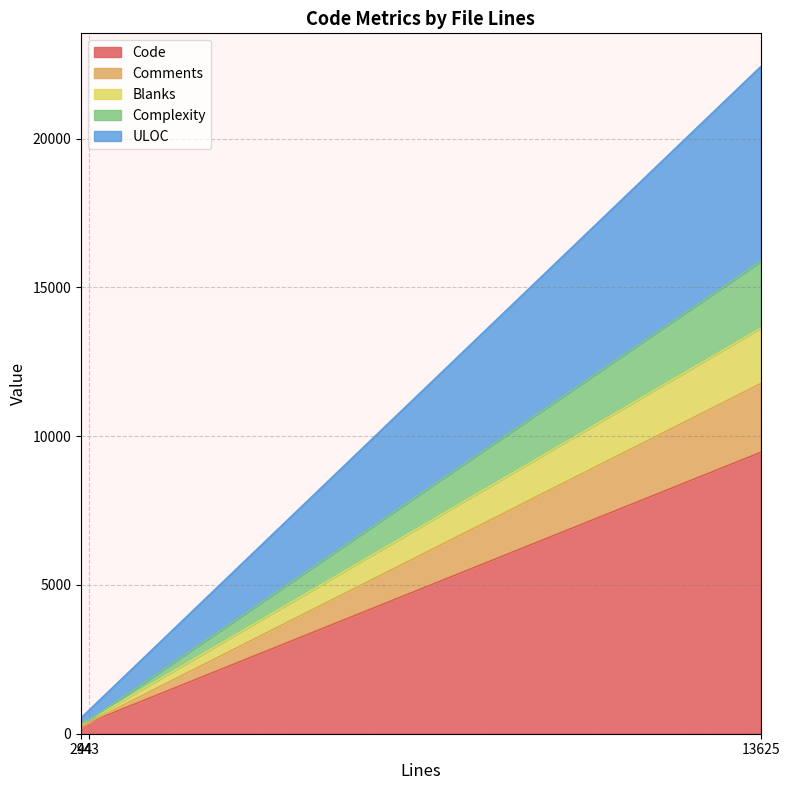

What is the maximum value for Code?

9455